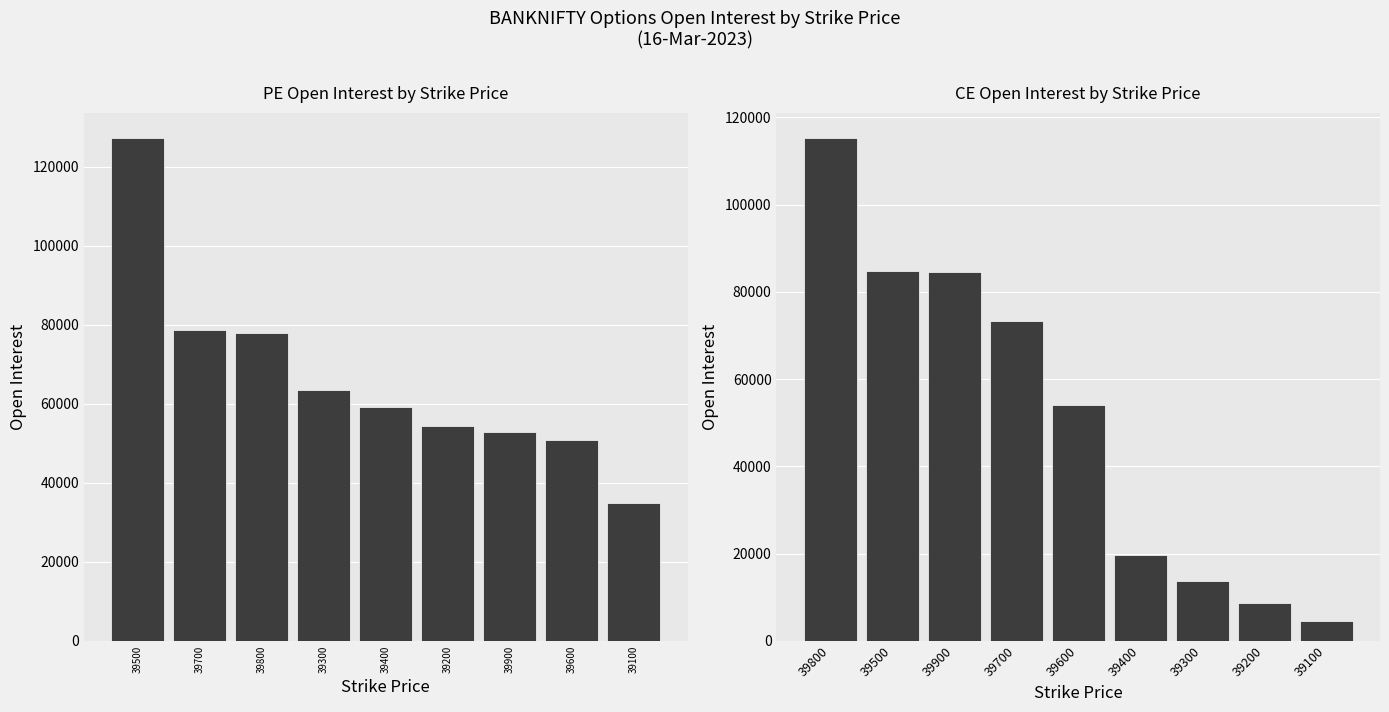

What is the sum of all CE.openInterest values?

458421